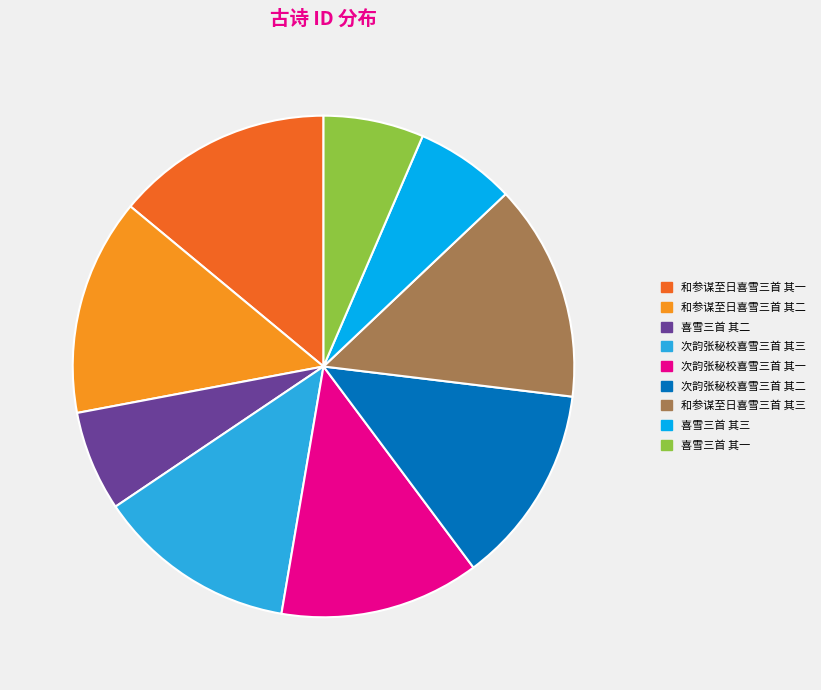

Combined, do 和参谋至日喜雪三首 其三 and 喜雪三首 其一 account for over 50%?

No